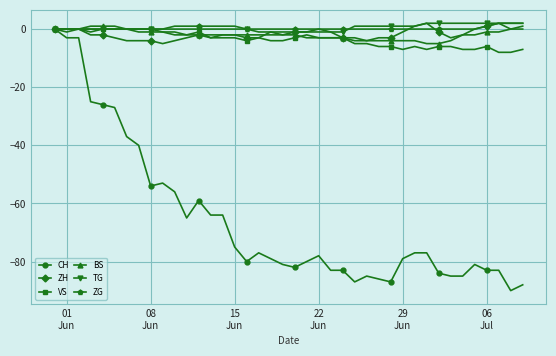

What is the minimum value shown in the chart?

-90